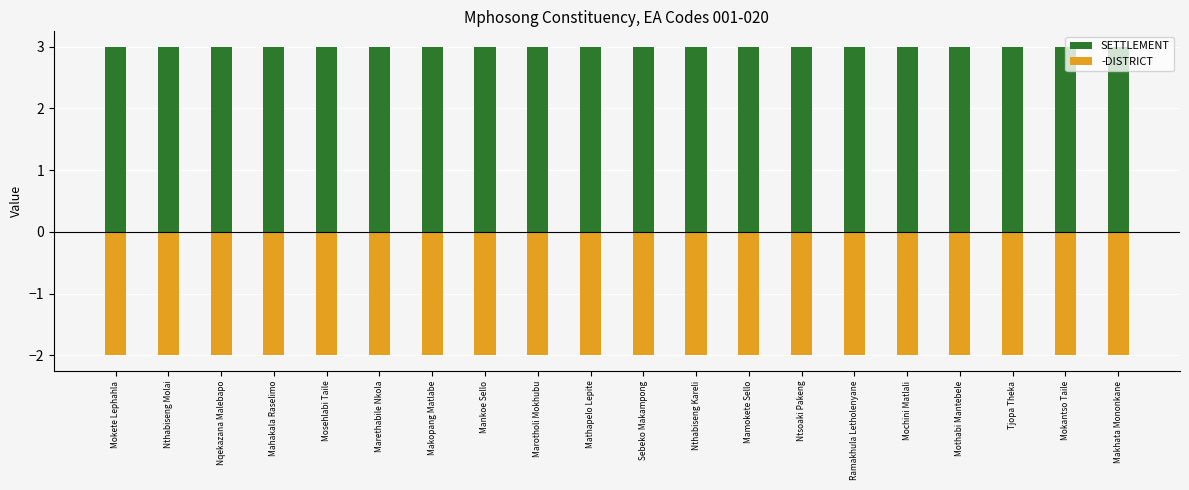

True or false: SETTLEMENT has a value of 5 at Makopang Matlabe.

False